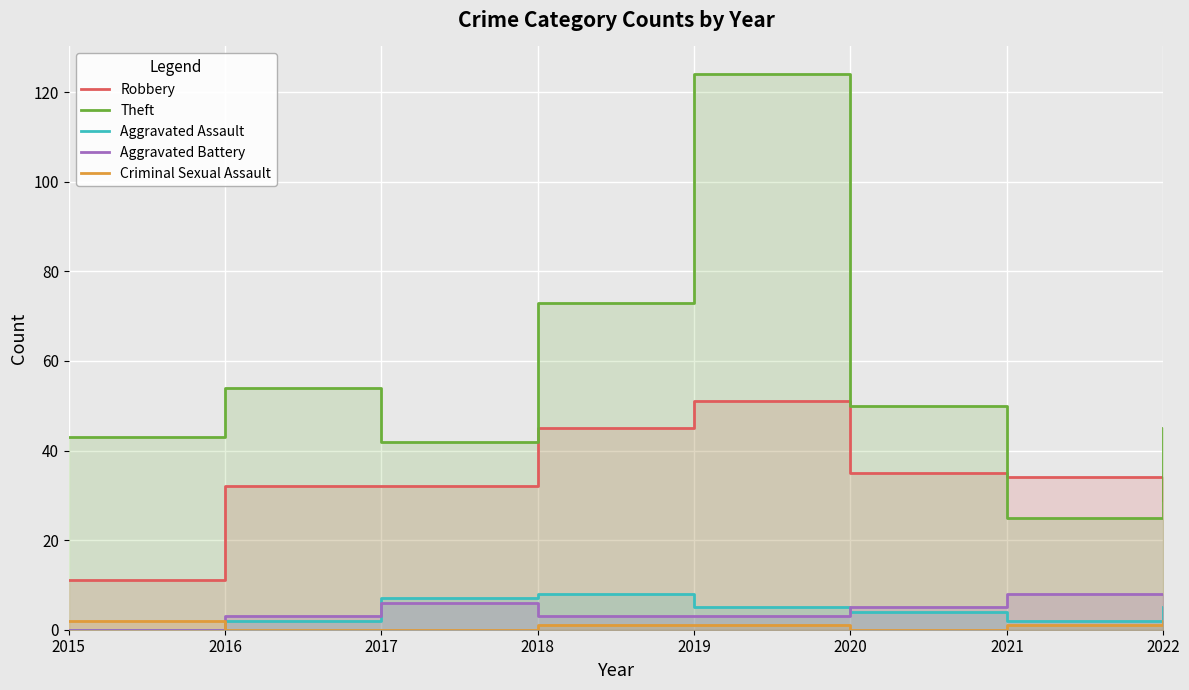

Is it true that Theft equals 210 at 2019?

False